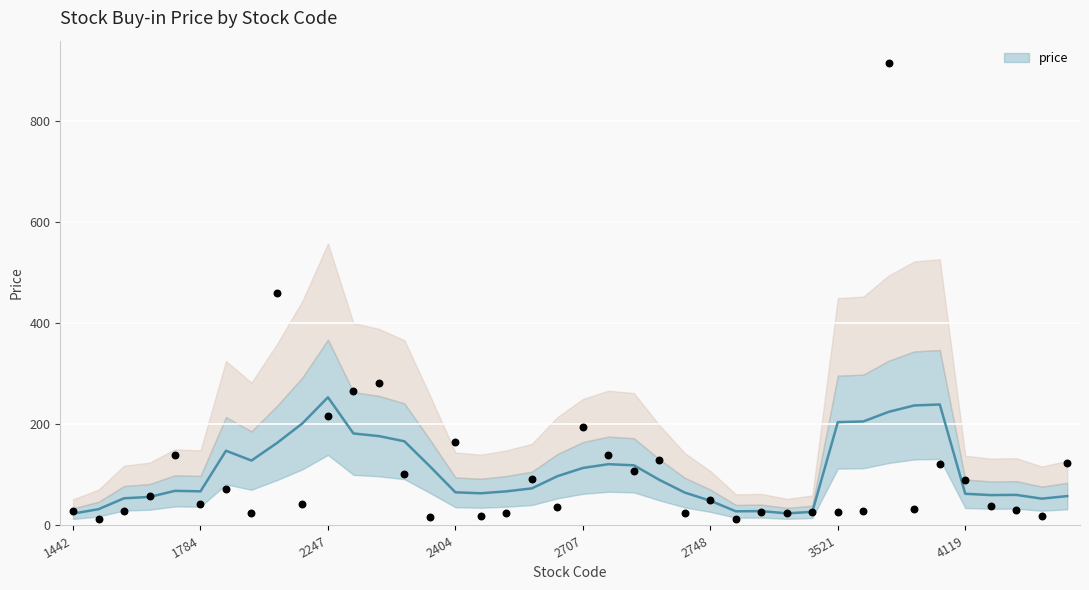

Approximately how many times larger is the value at 4120 compared to 3594?

1.3